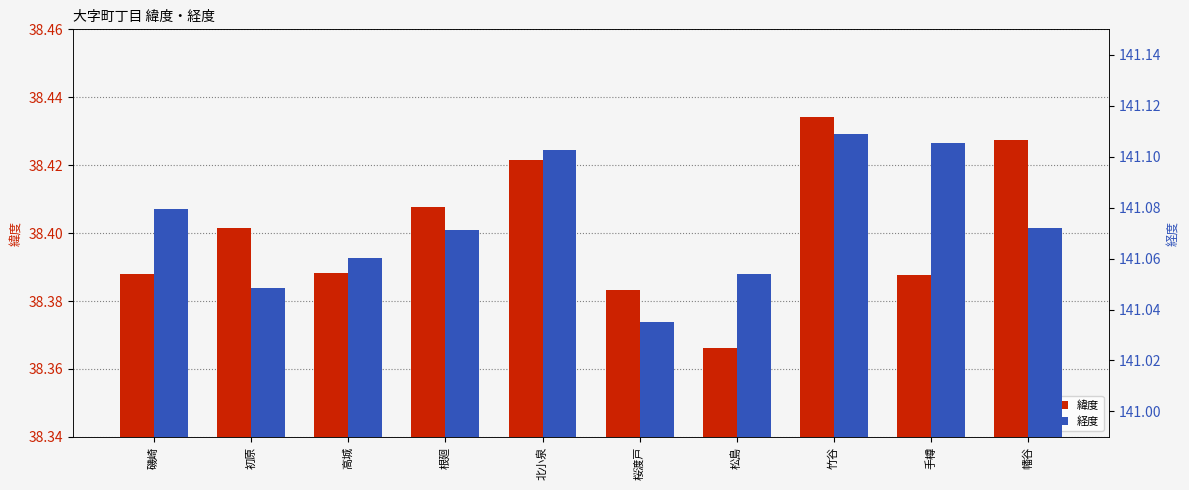

Reading left to right, what are all the values shown in this chart?

緯度: 38.4	38.4	38.4	38.4	38.4	38.4	38.4	38.4	38.4	38.4
経度: 141.1	141.0	141.1	141.1	141.1	141.0	141.1	141.1	141.1	141.1